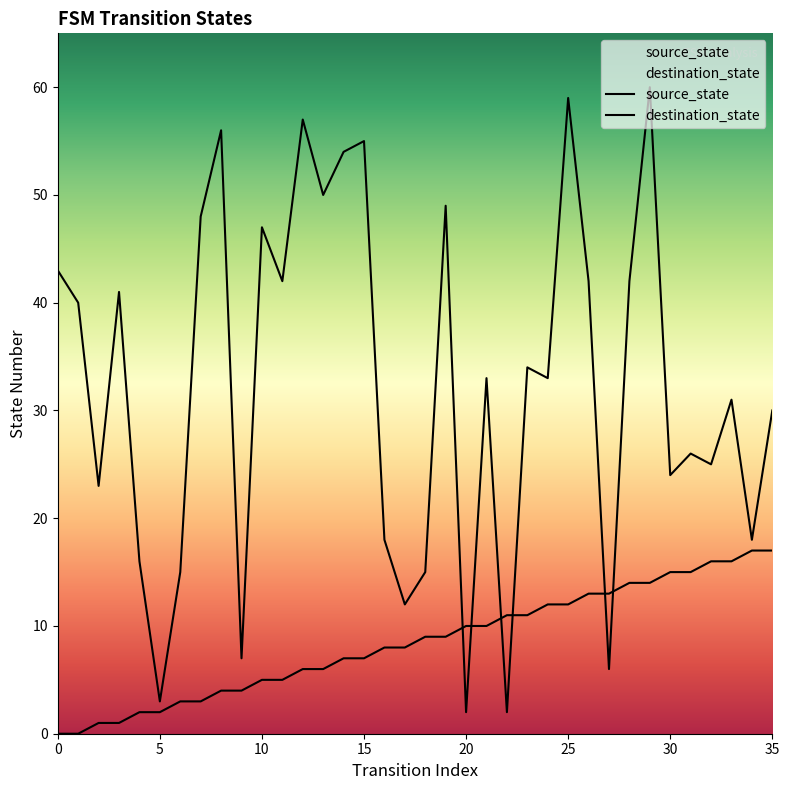

Count the number of data series in this chart.

2